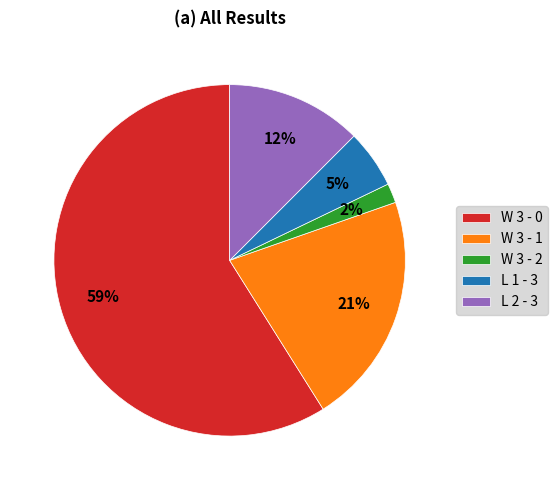

Is there a majority slice in this chart?

Yes